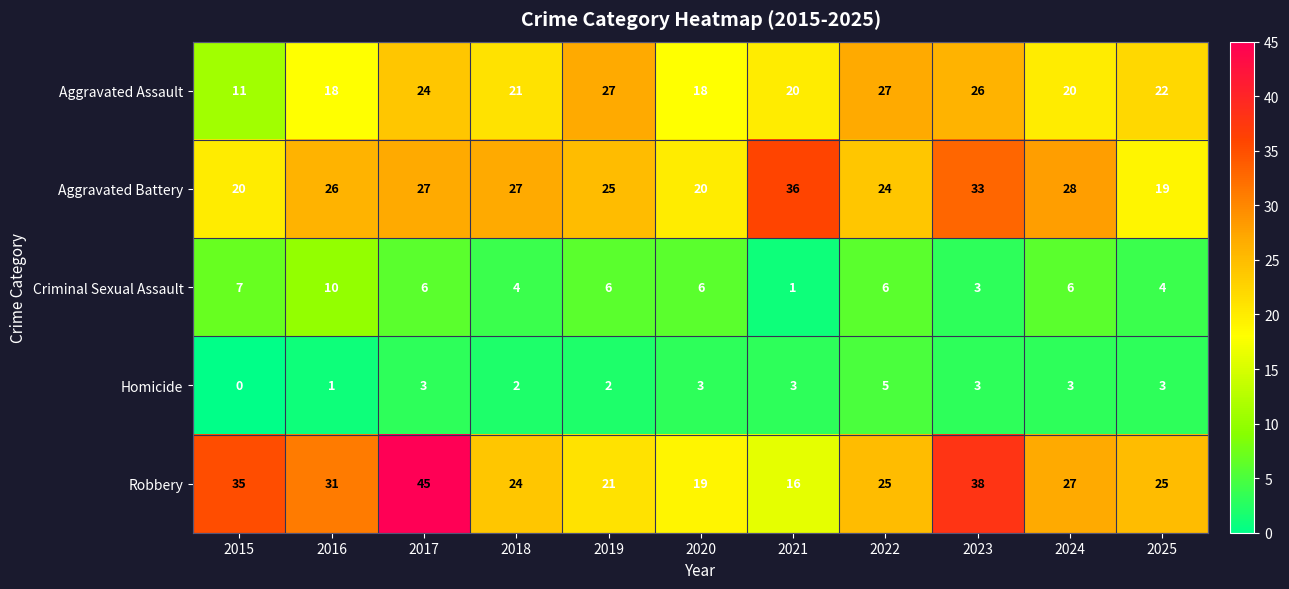

Which series has the widest spread of values?

Robbery